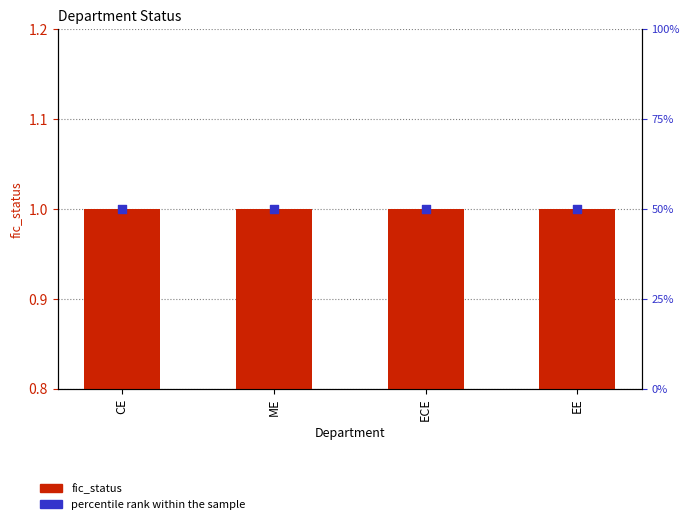

At which category is the sum across all series the highest?

CE